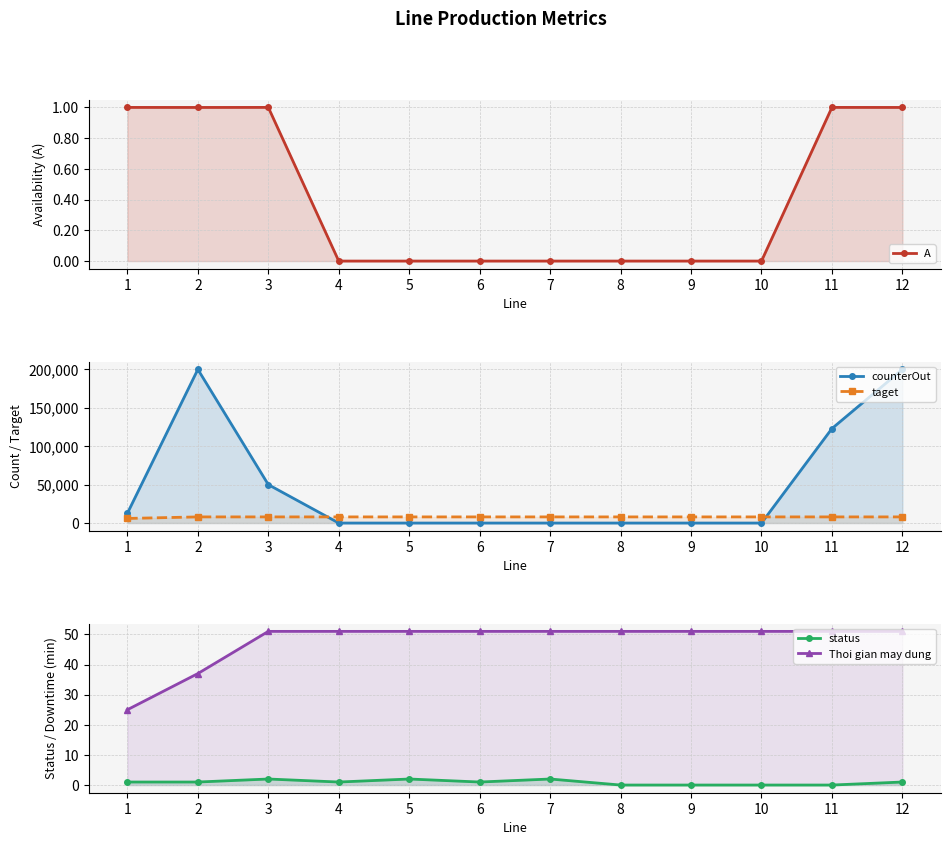

Read the A value at 11.

1.0